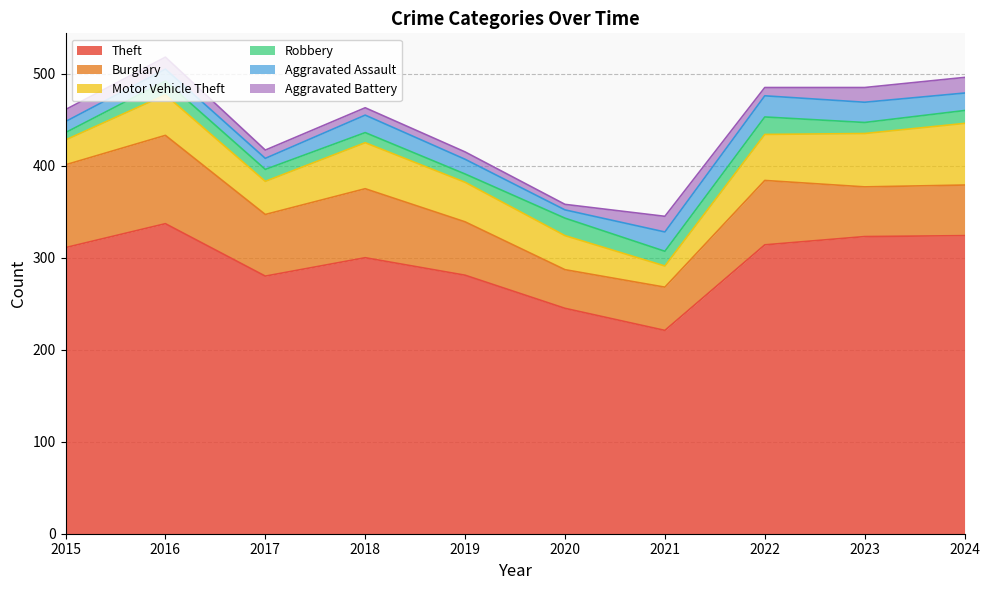

Rank the categories by Aggravated Battery value from highest to lowest.

2021, 2024, 2023, 2015, 2016, 2017, 2022, 2018, 2019, 2020